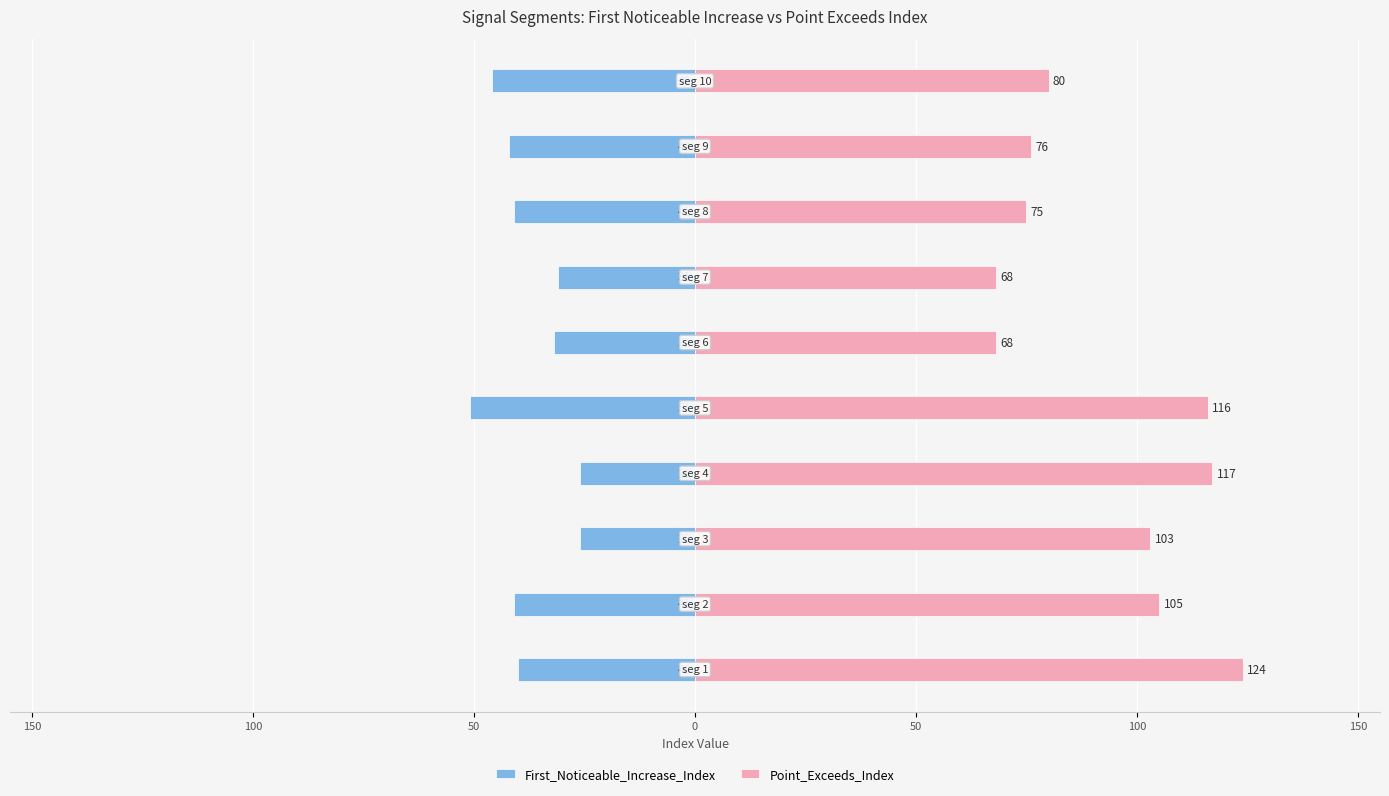

True or false: First_Noticeable_Increase_Index has a value of -26 at 100.

True